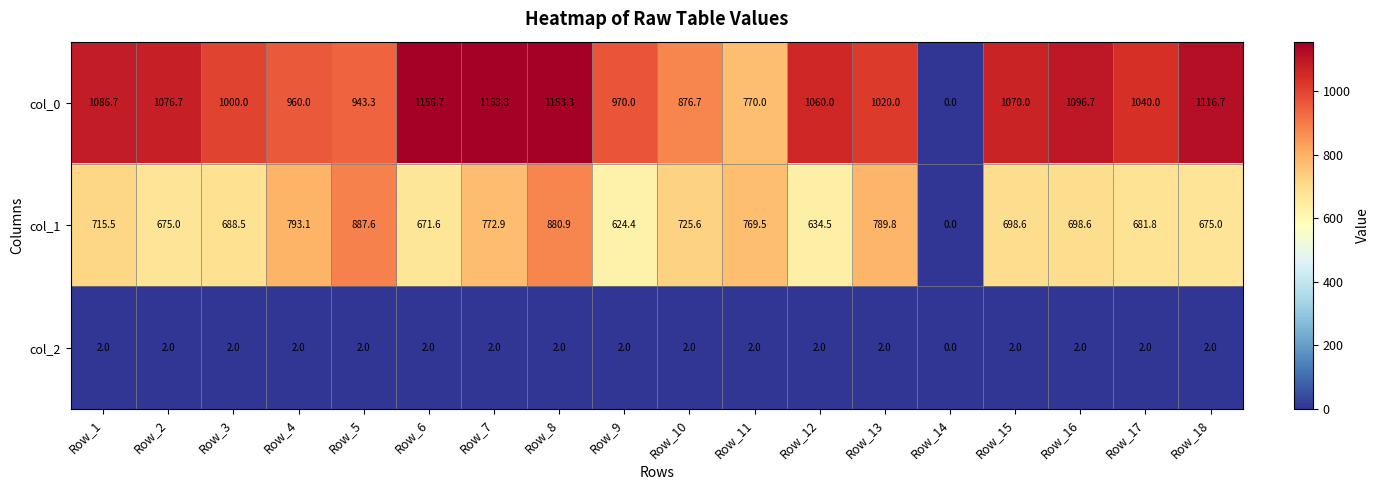

What value does the col_1 series have at Row_10?

725.6